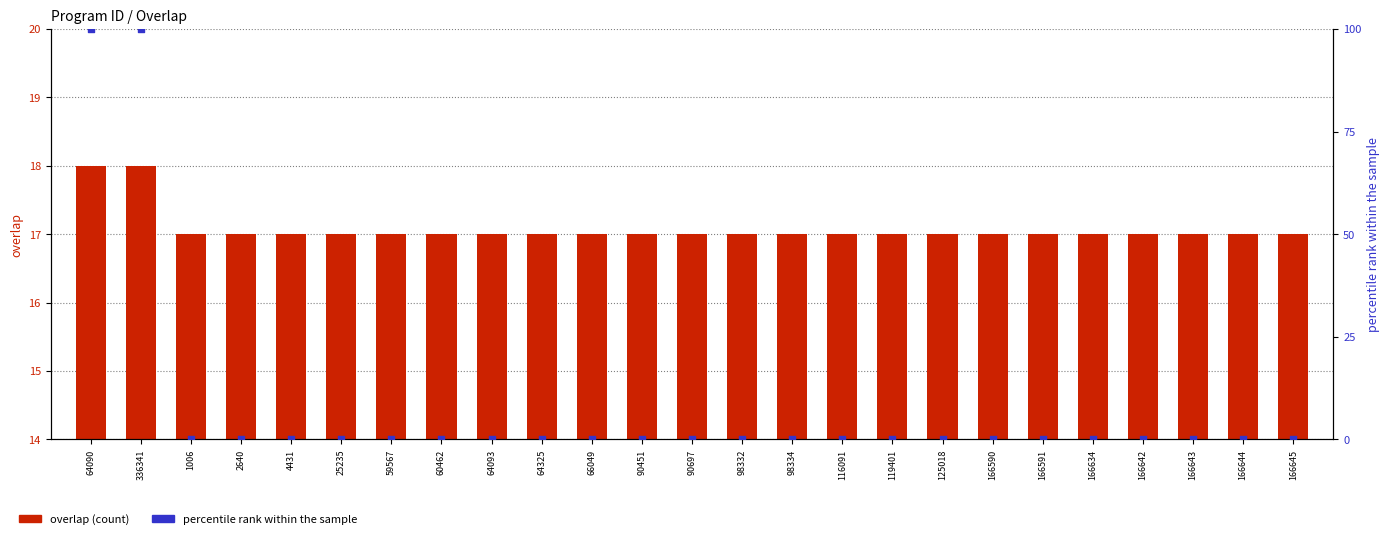

Which series reaches the maximum Y coordinate?

percentile rank within the sample